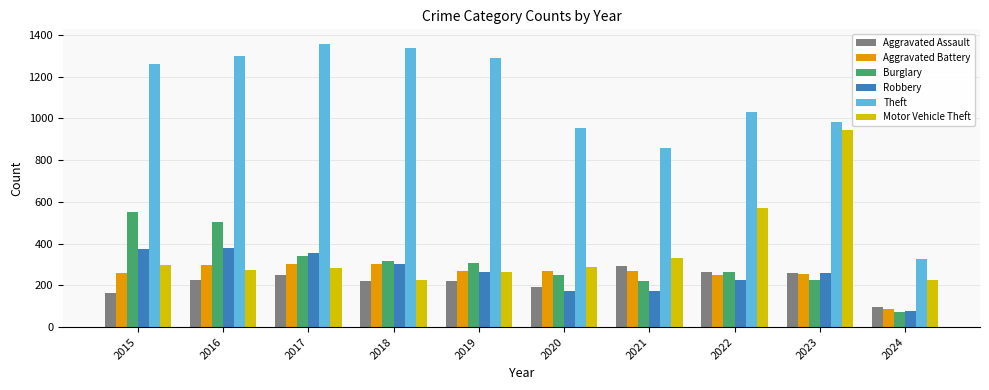

Between 2017 and 2023, which series saw the biggest shift?

Motor Vehicle Theft